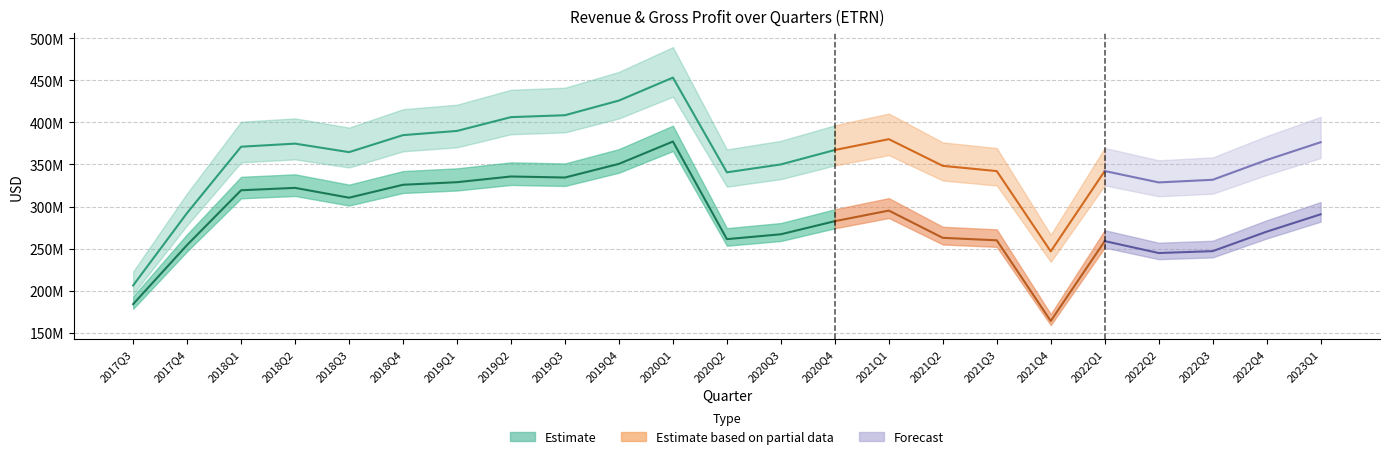

Which has a higher value, 2020Q1 or 2019Q2?

2020Q1